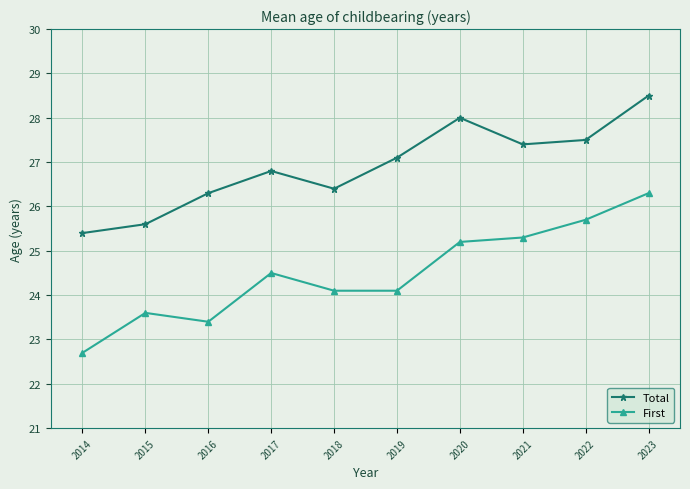

At which category is the sum across all series the highest?

2023